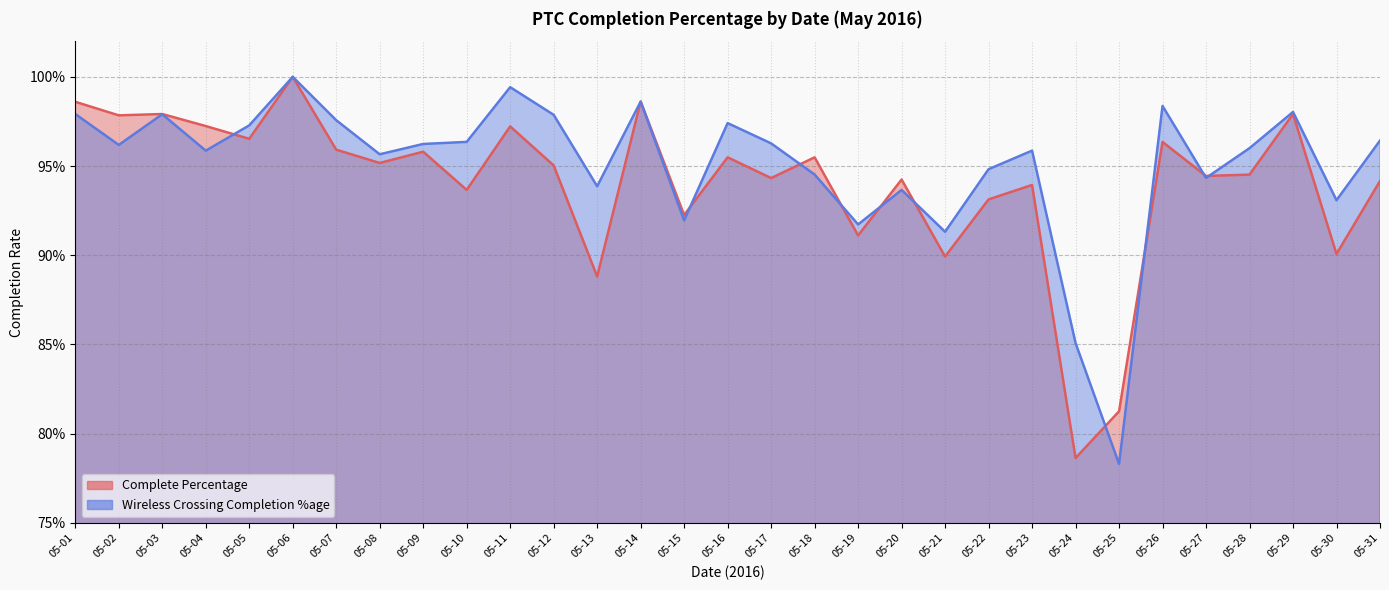

Is the value of Complete Percentage at 05-18 greater than the value of Wireless Crossing Completion %age at 05-22?

Yes